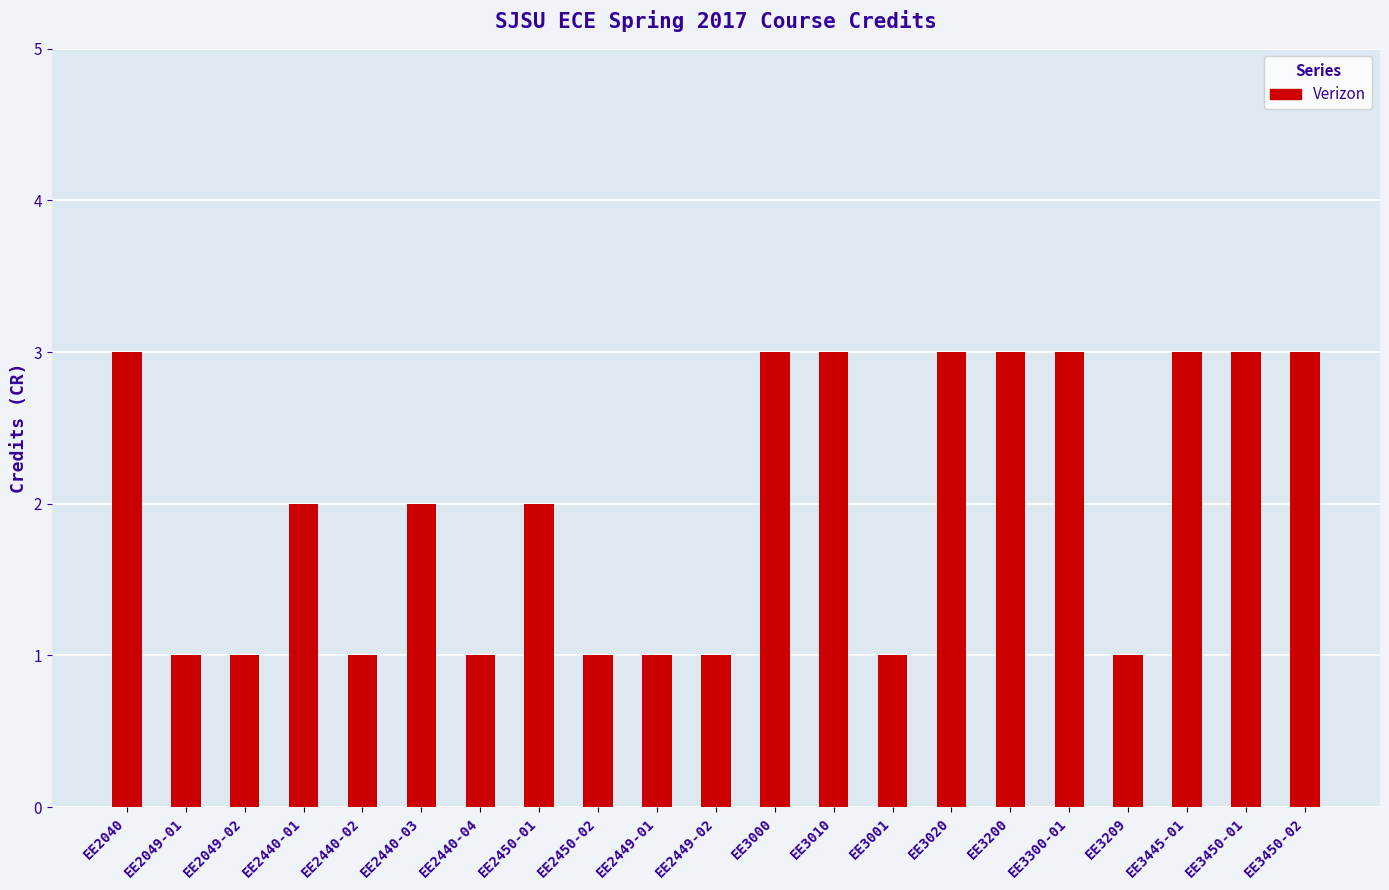

What is the average value?

2